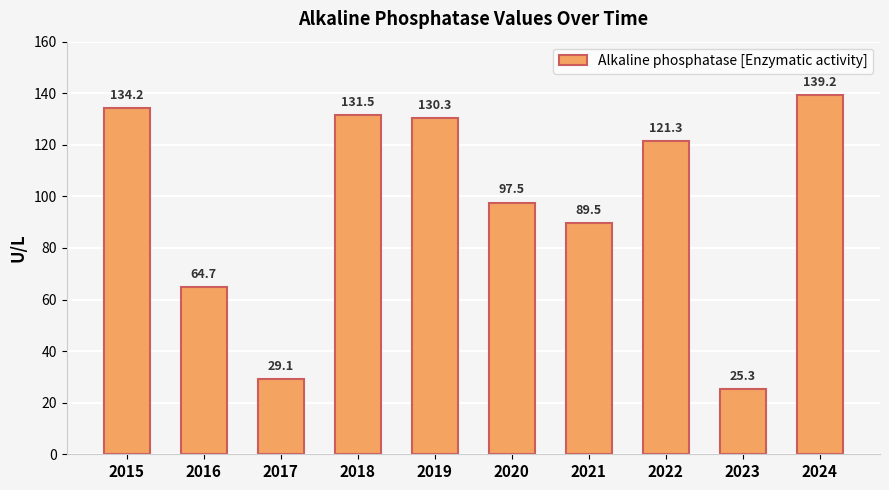

What is the maximum value shown in the chart?

139.2